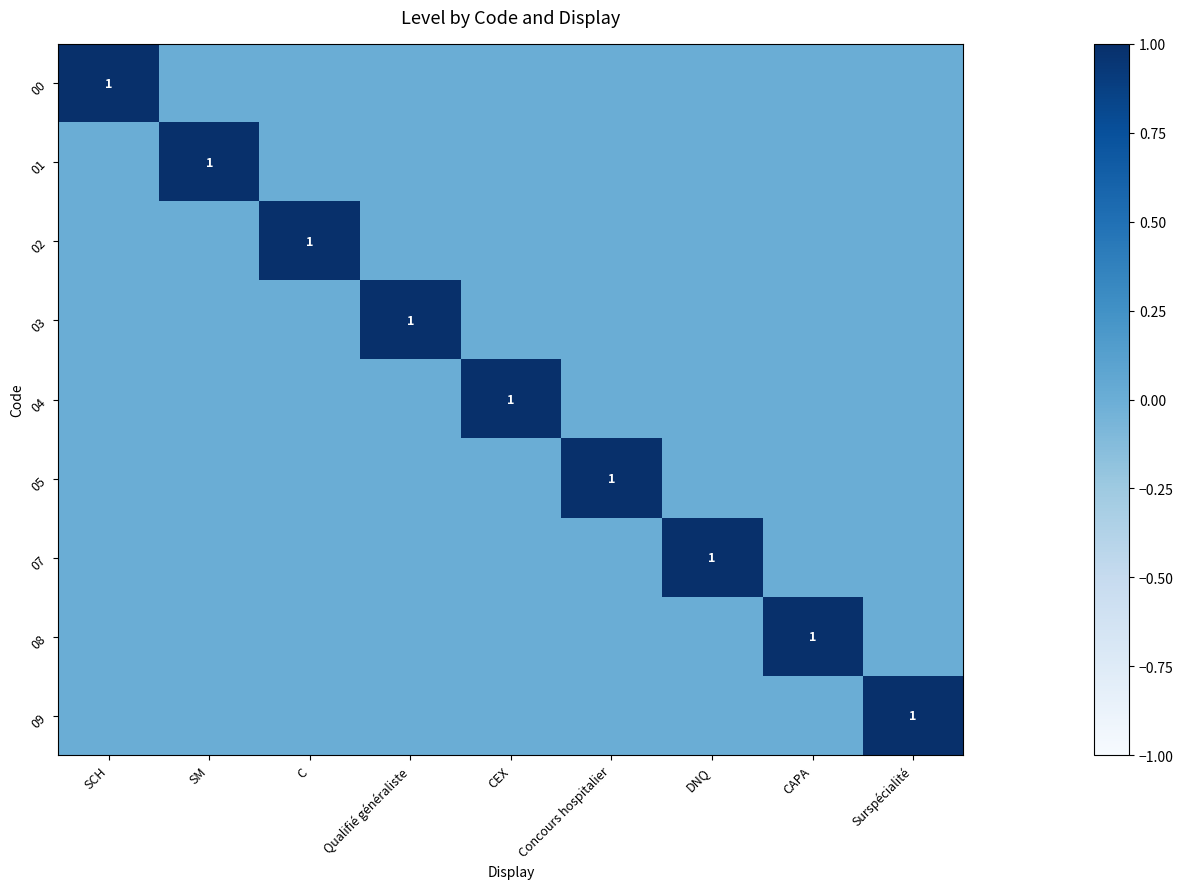

What is the maximum value shown in the chart?

1